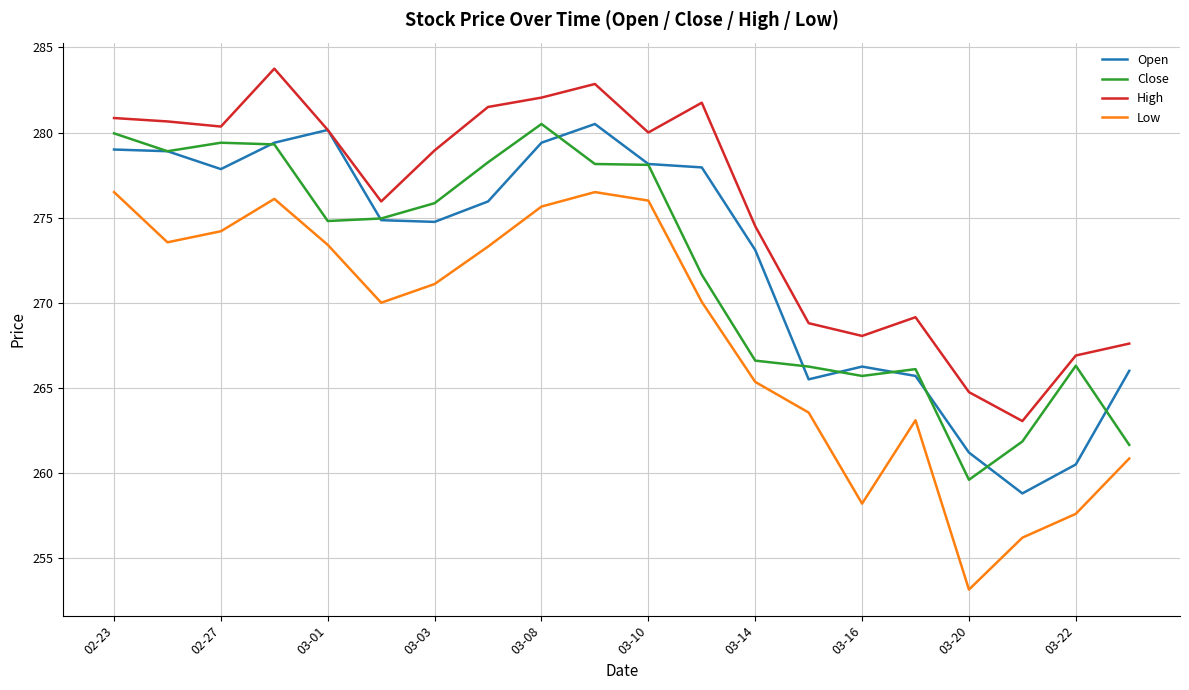

What is the highest value of the High series?

283.8